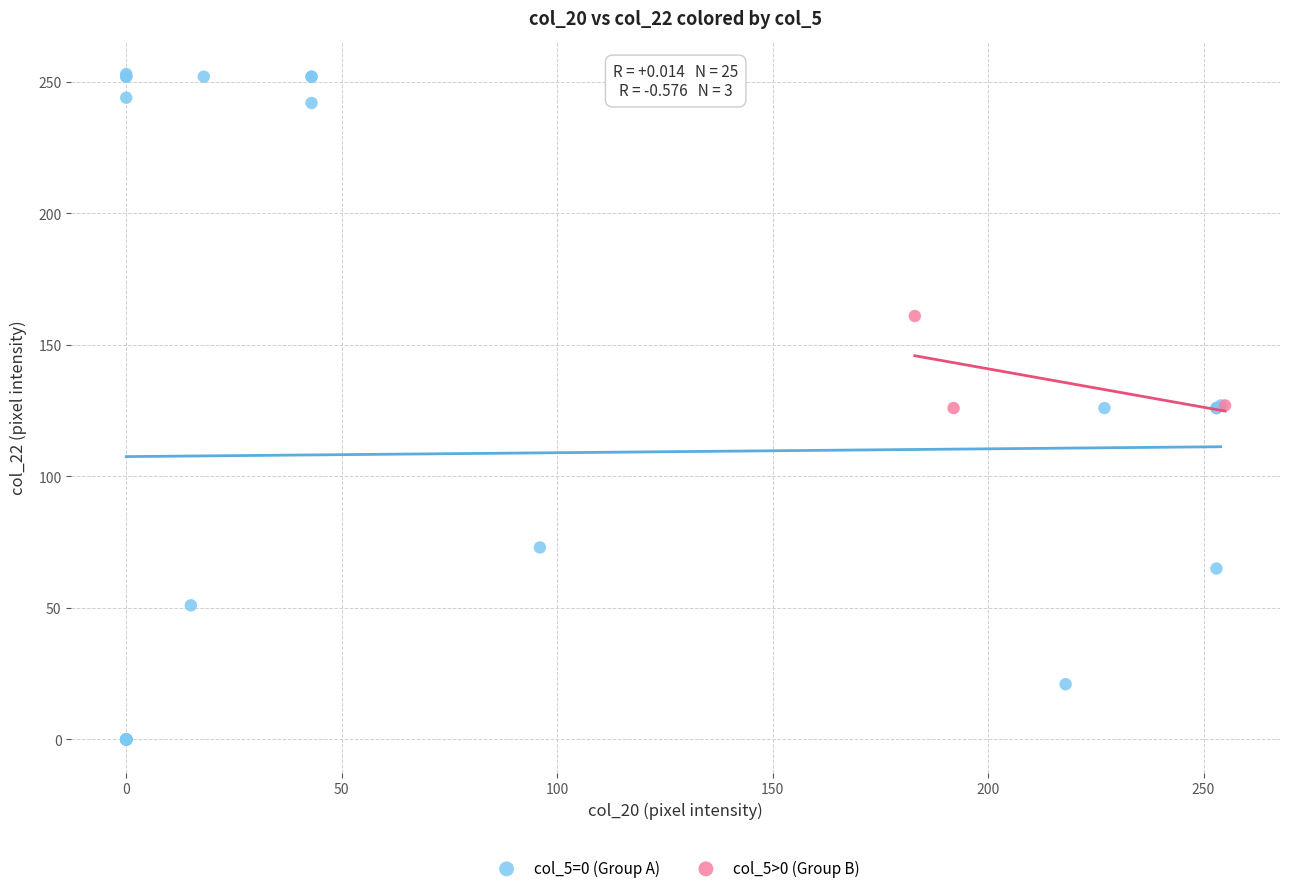

Which series contains the lowest Y value?

col_5=0 (Group A)